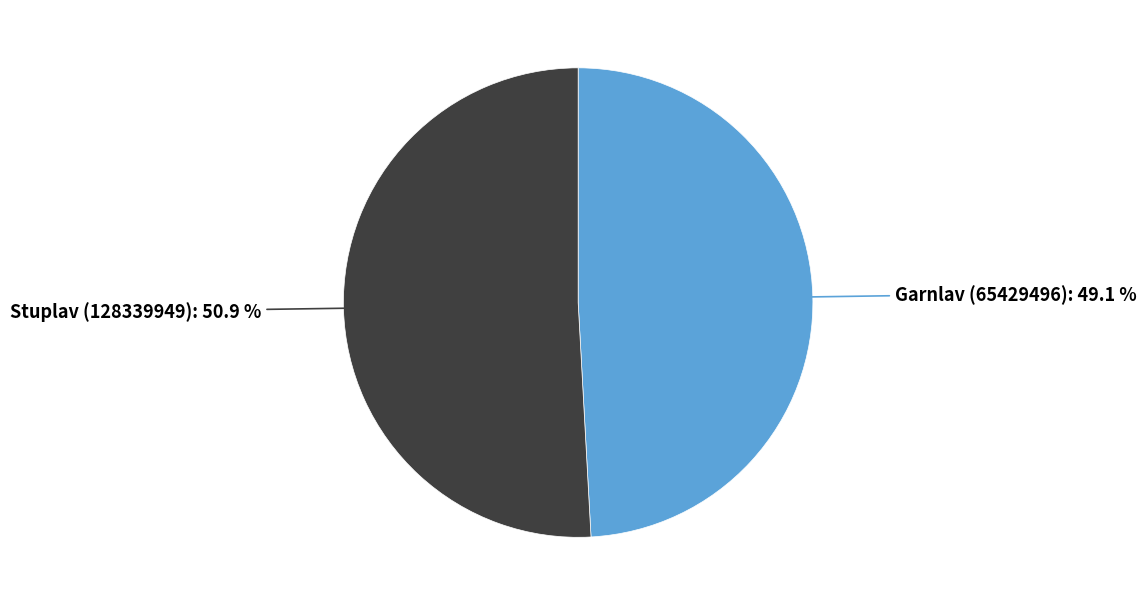

Does any single category account for the majority?

Yes